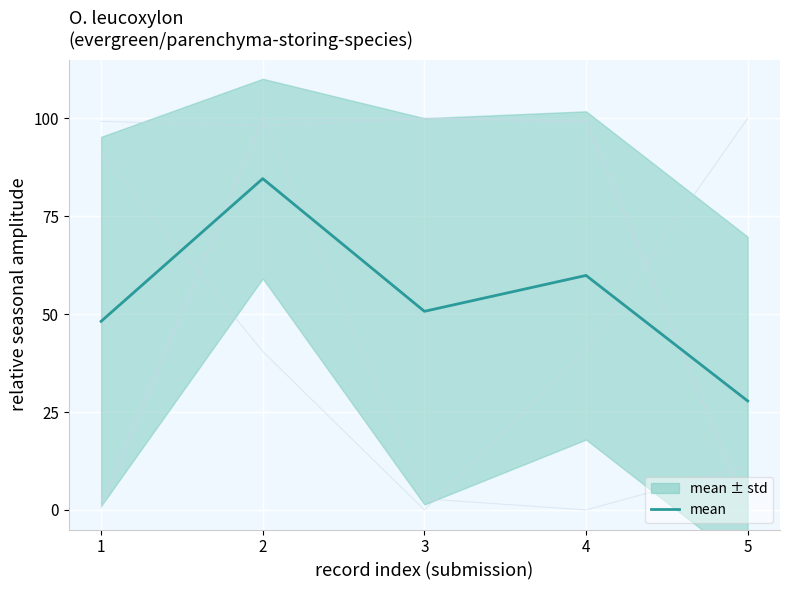

Is it true that the value at 4 is 59.9?

True